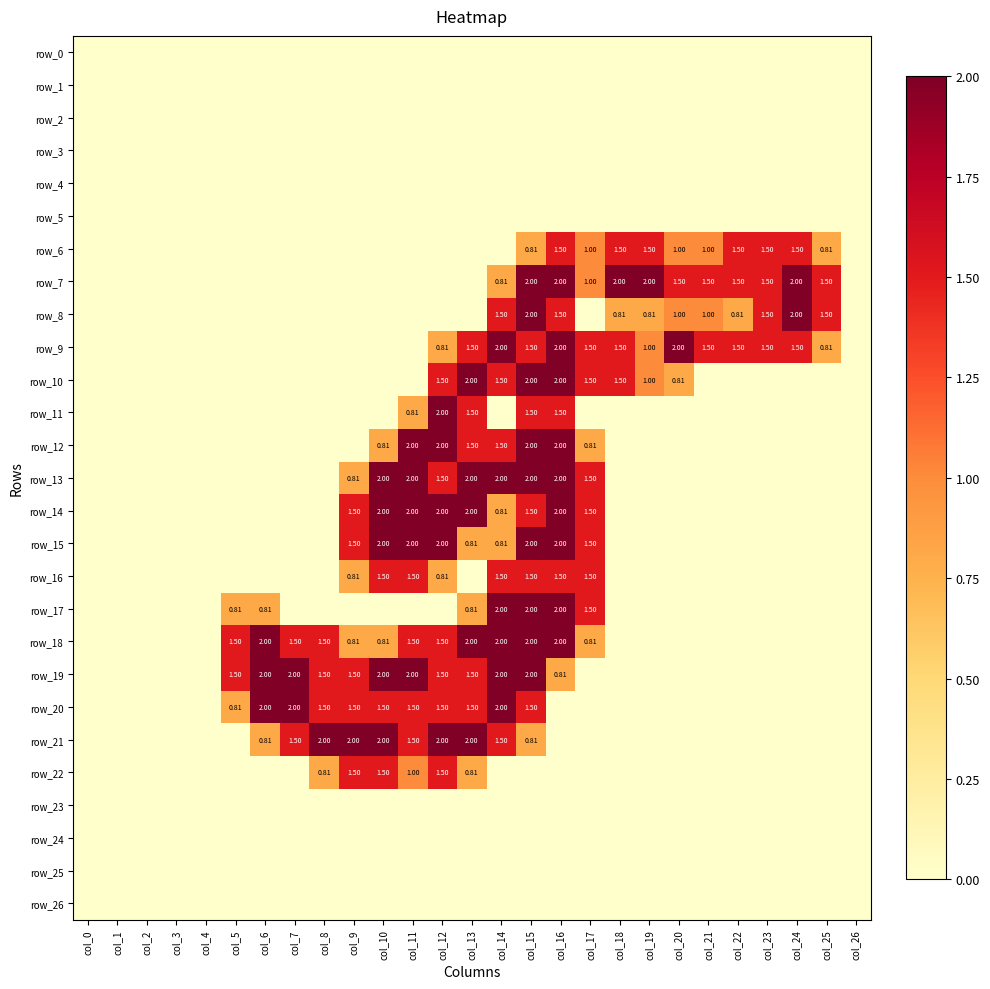

List the labels in order of row_4 value, largest first.

col_0, col_1, col_2, col_3, col_4, col_5, col_6, col_7, col_8, col_9, col_10, col_11, col_12, col_13, col_14, col_15, col_16, col_17, col_18, col_19, col_20, col_21, col_22, col_23, col_24, col_25, col_26